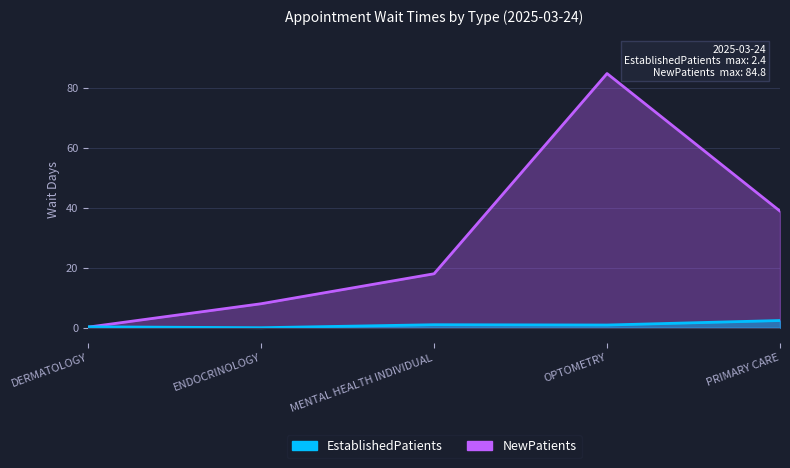

The value of NewPatients at ENDOCRINOLOGY is 8.0. True or false?

True